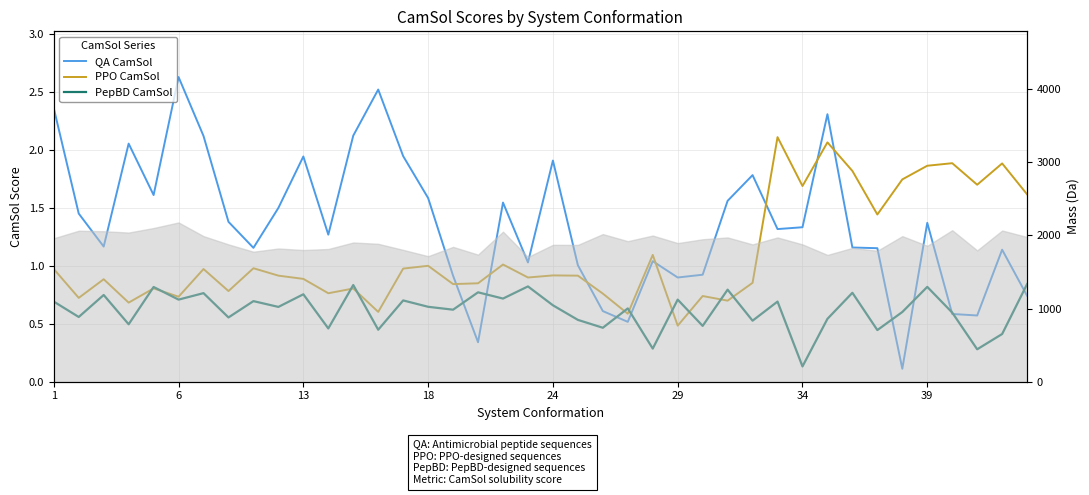

True or false: PPO CamSol and PepBD CamSol cross at least once.

True